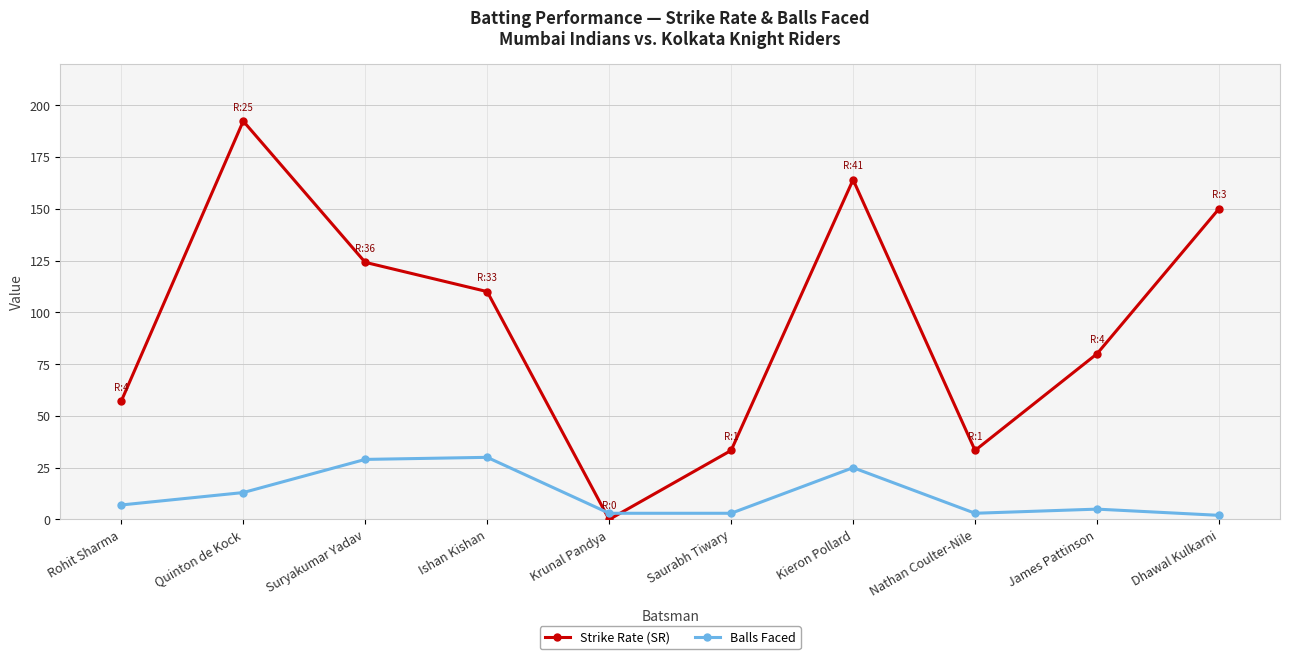

What position from the right is Dhawal Kulkarni?

1